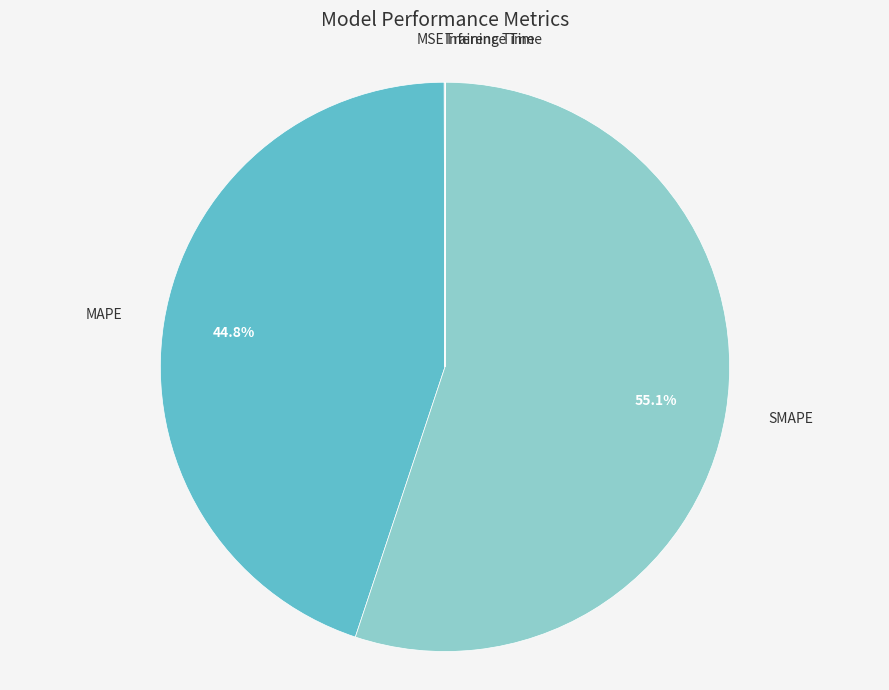

What is the majority slice?

SMAPE